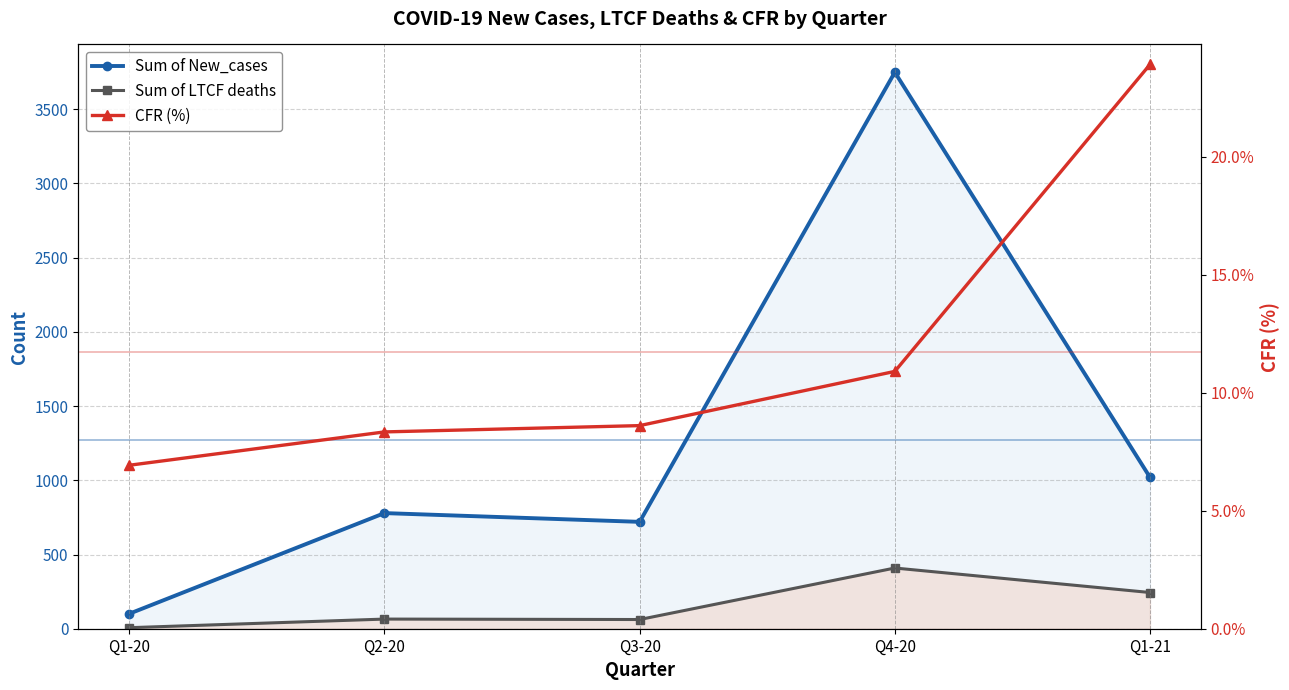

What position from the left is Q2-20?

2